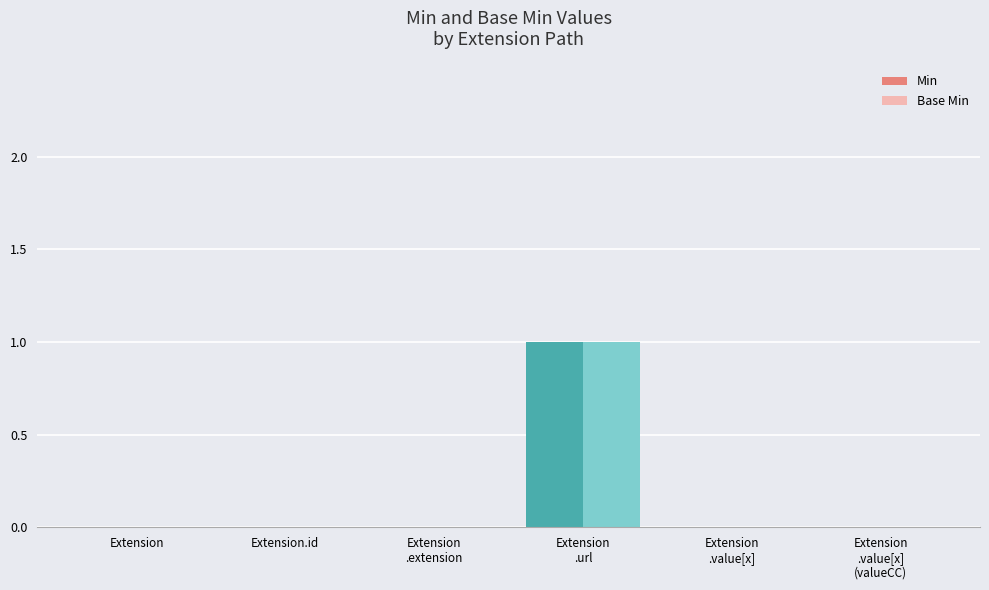

True or false: Base Min has a value of 0 at Extension.

True